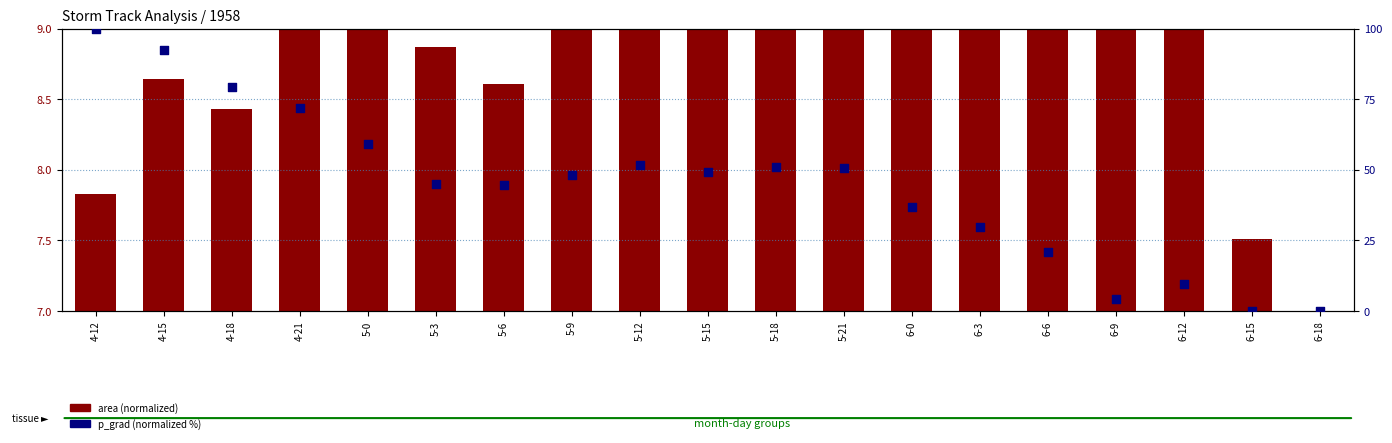

Is the value of area (normalized) at 5-9 greater than the value of p_grad (normalized %) at 4-21?

No